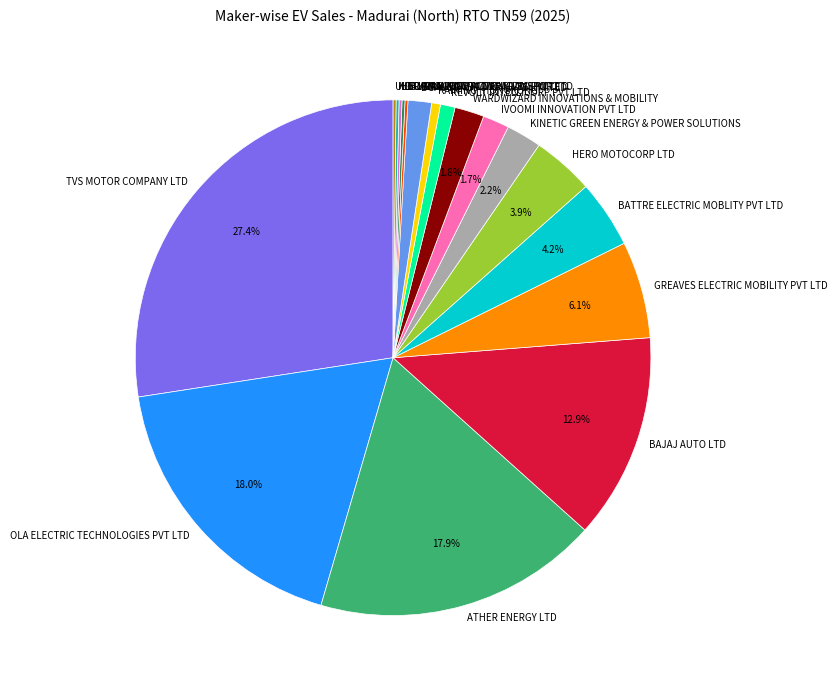

Combined, do ATHER ENERGY LTD and GREAVES ELECTRIC MOBILITY PVT LTD account for over 50%?

No